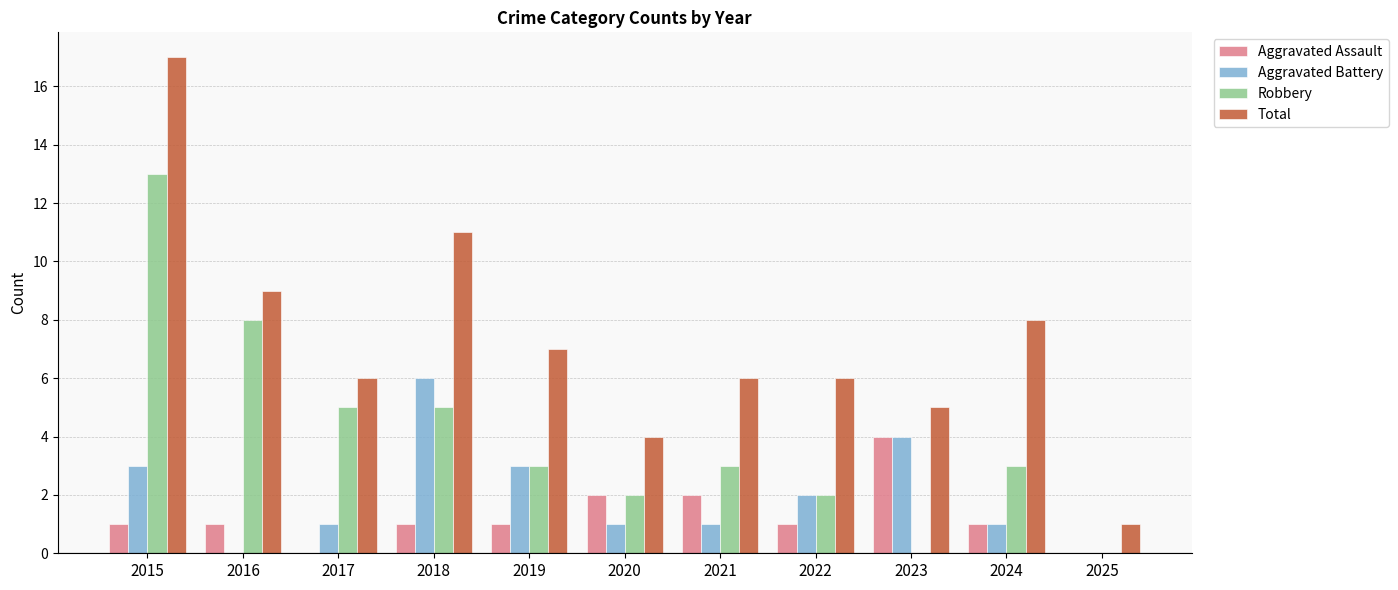

What is the average value of the Robbery series?

4